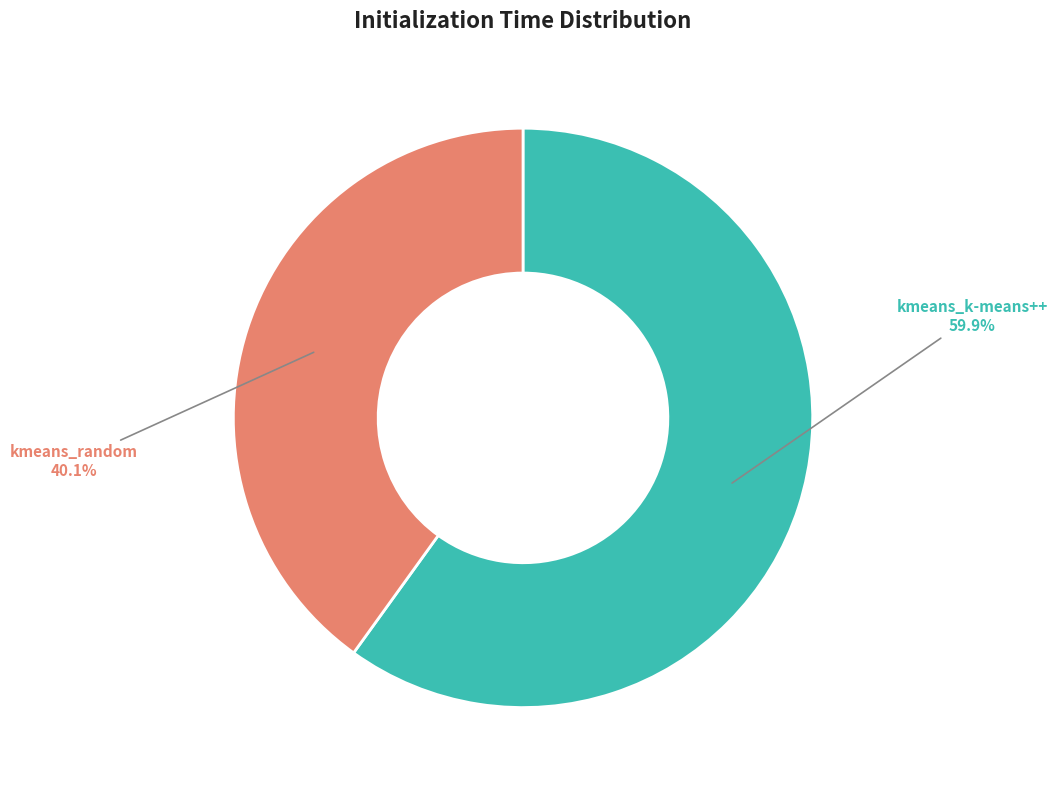

To the nearest percent, what is the average slice percentage?

50%